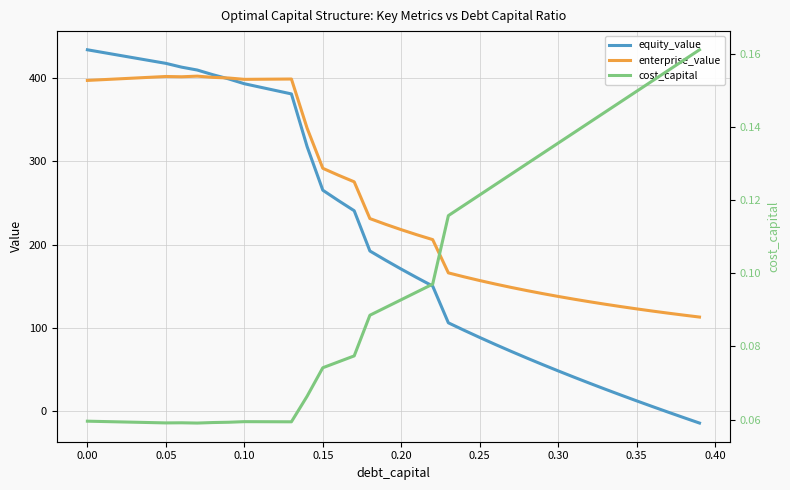

What is the maximum value for enterprise_value?

402.2